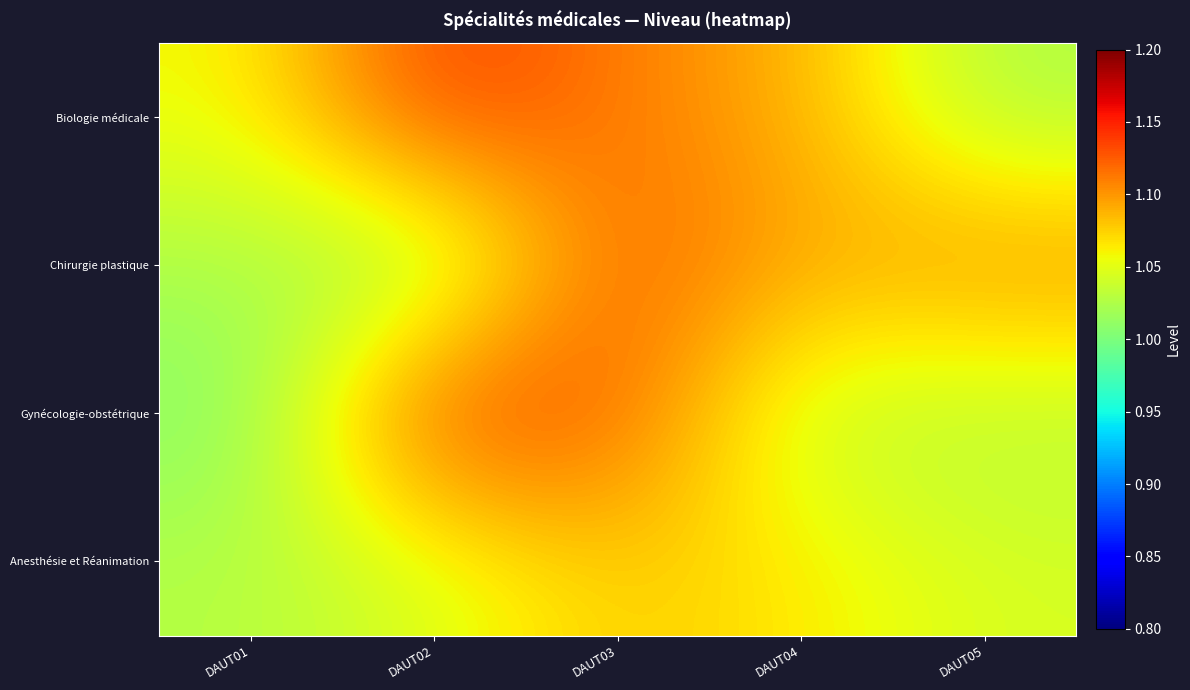

Reading left to right, list all the values displayed in this chart.

Biologie médicale: DAUT01=1.1	DAUT02=1.1	DAUT03=1.1	DAUT04=1.1	DAUT05=1.0
Chirurgie plastique: DAUT01=1.0	DAUT02=1.0	DAUT03=1.1	DAUT04=1.1	DAUT05=1.1
Gynécologie-obstétrique: DAUT01=1.0	DAUT02=1.1	DAUT03=1.1	DAUT04=1.0	DAUT05=1.0
Anesthésie et Réanimation: DAUT01=1.0	DAUT02=1.0	DAUT03=1.1	DAUT04=1.1	DAUT05=1.0